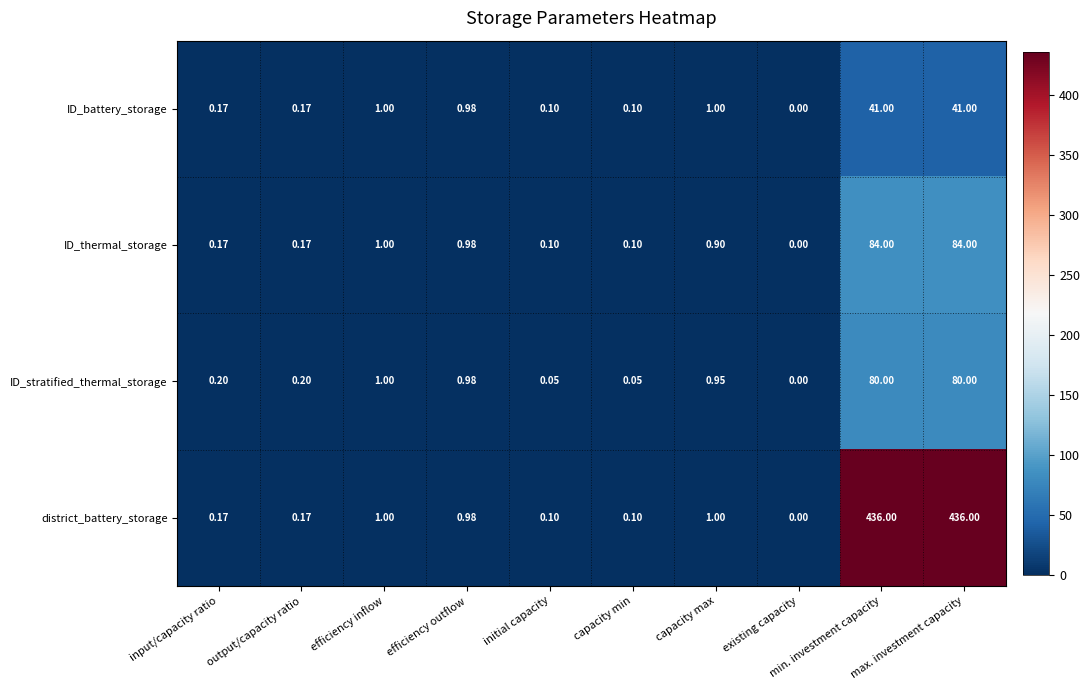

Where is ID_stratified_thermal_storage nearest to the value 40?

efficiency inflow